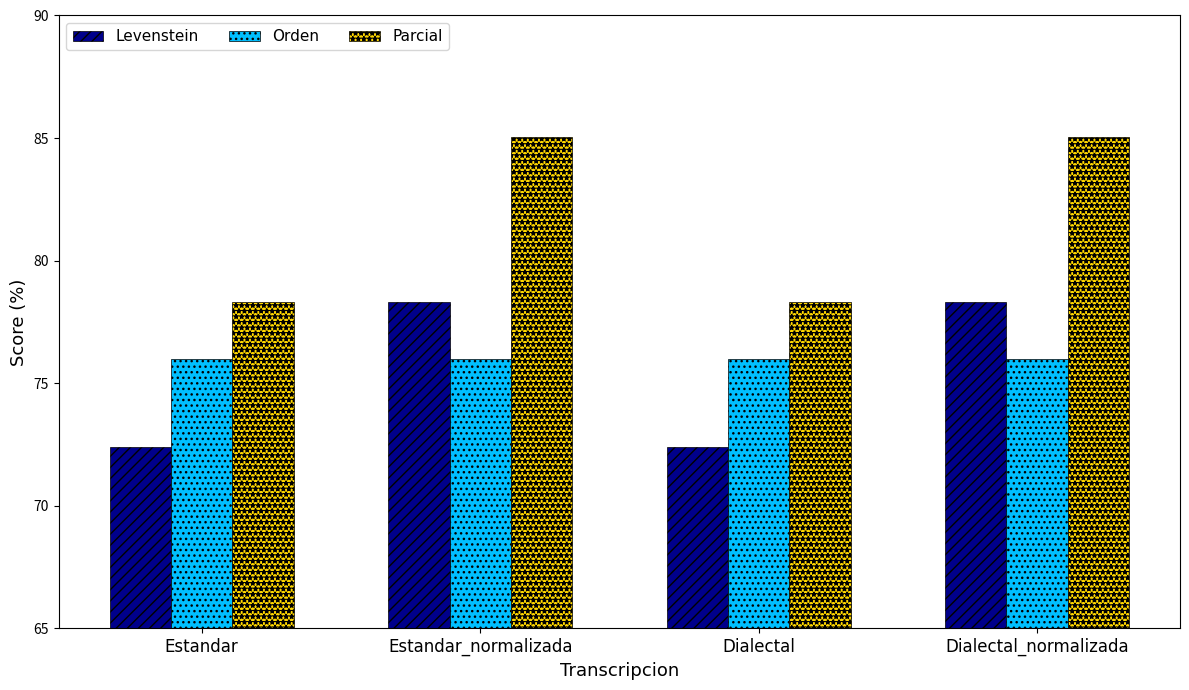

Which series changed the most between Estandar_normalizada and Dialectal?

Parcial